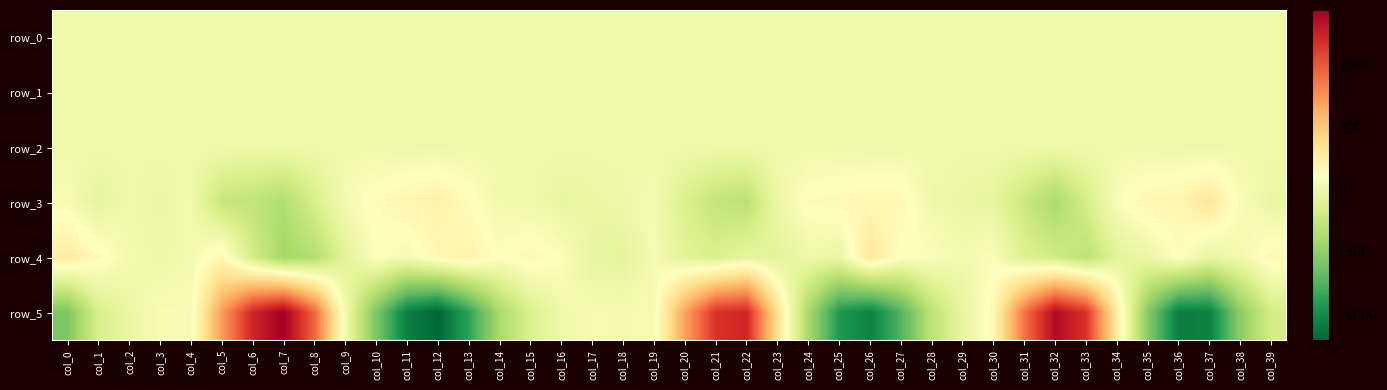

Rank the series by their maximum value, from lowest to highest.

row_1, row_0, row_2, row_4, row_3, row_5